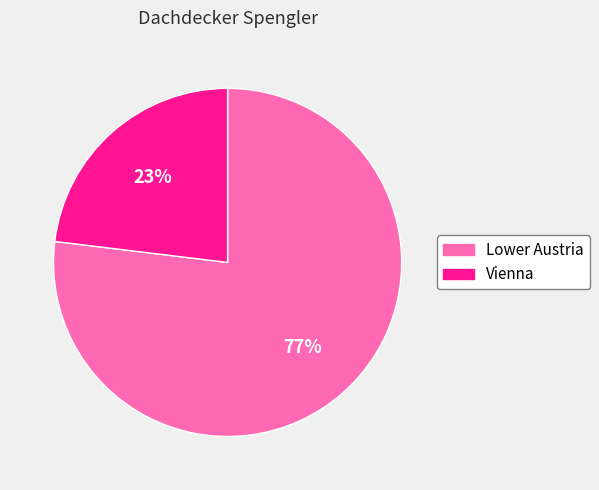

How many segments does this pie chart have?

2